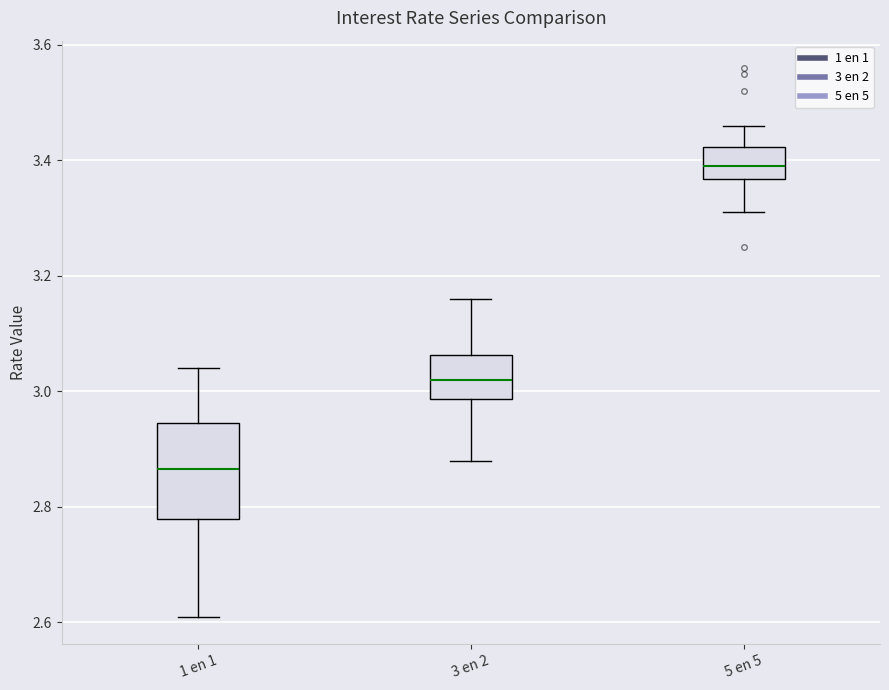

Comparing the boxes themselves (not the whiskers), which one is the tallest?

1 en 1